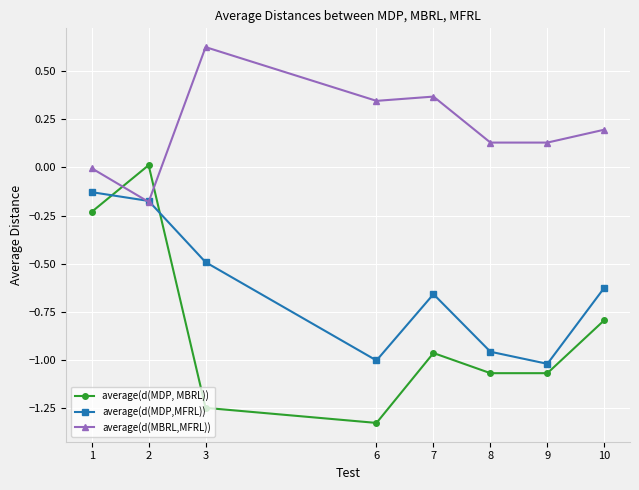

How many interior local peaks does the average(d(MDP, MBRL)) series have?

2